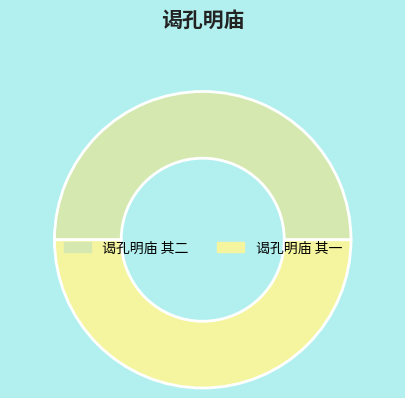

Does 谒孔明庙 其二 represent more than half of the total?

Yes